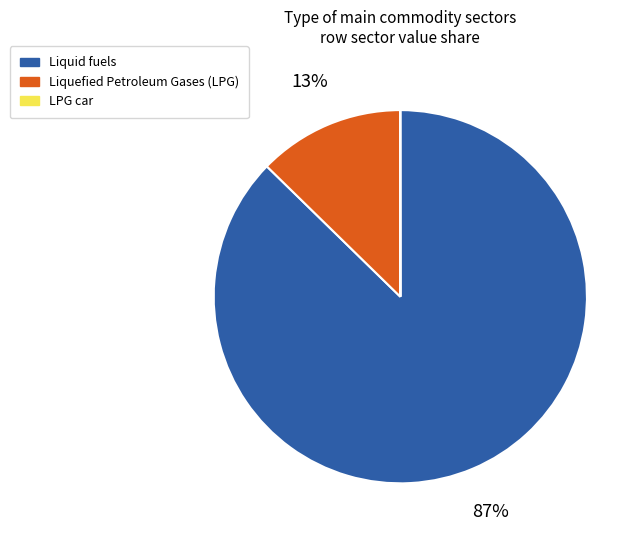

Is there a majority slice in this chart?

Yes